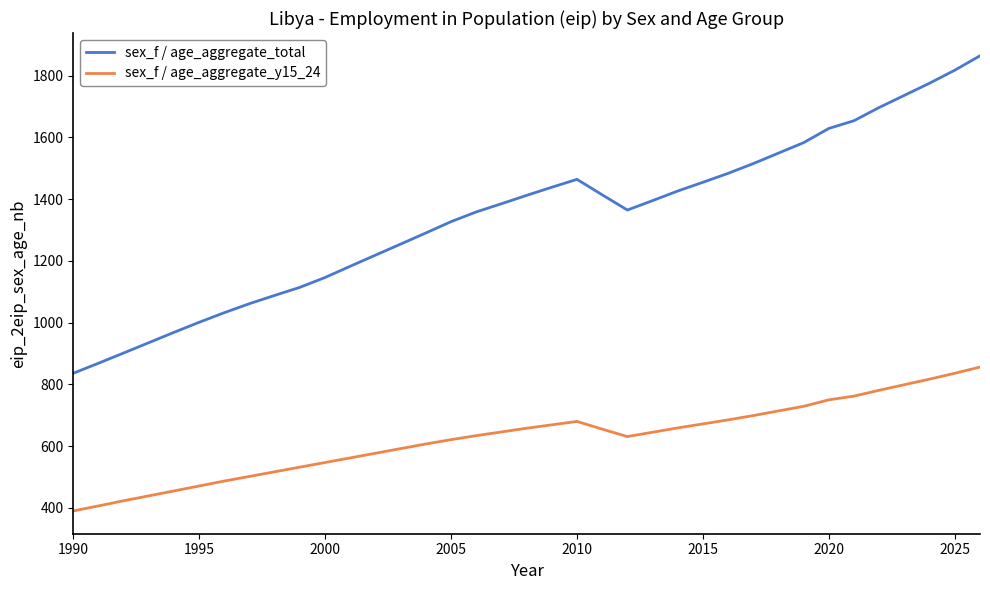

Which series has the widest spread of values?

sex_f / age_aggregate_total